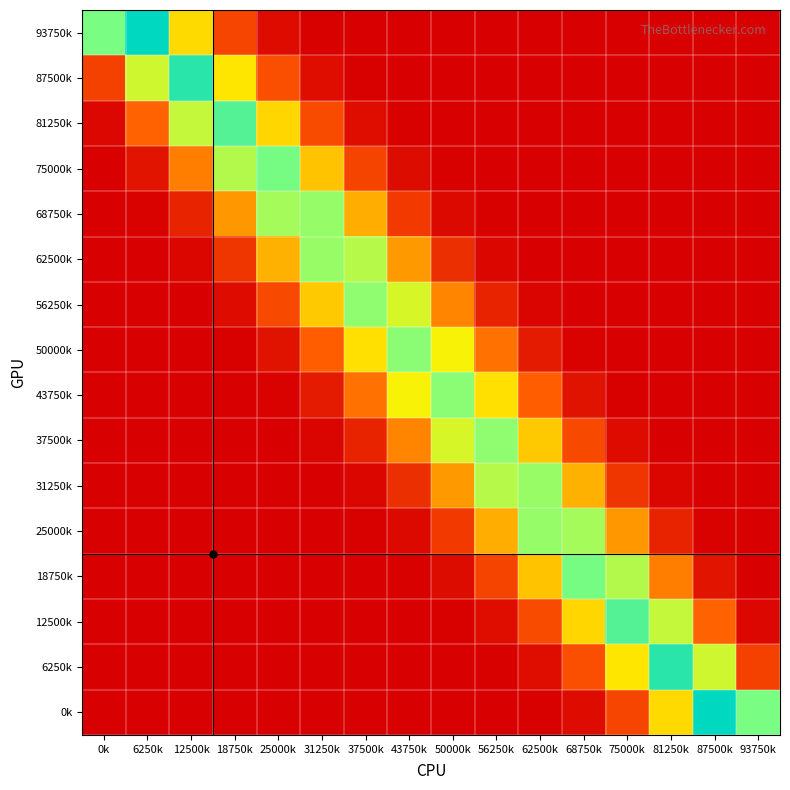

Reading left to right, extract all data points from this chart.

93750k: 0k=0.3	6250k=0.4	12500k=0.2	18750k=0.1	25000k=0.0	31250k=0.0	37500k=0.0	43750k=0.0	50000k=0.0	56250k=0.0	62500k=0.0	68750k=0.0	75000k=0.0	81250k=0.0	87500k=0.0	93750k=0.0
87500k: 0k=0.1	6250k=0.3	12500k=0.4	18750k=0.2	25000k=0.1	31250k=0.0	37500k=0.0	43750k=0.0	50000k=0.0	56250k=0.0	62500k=0.0	68750k=0.0	75000k=0.0	81250k=0.0	87500k=0.0	93750k=0.0
81250k: 0k=0.0	6250k=0.1	12500k=0.3	18750k=0.3	25000k=0.2	31250k=0.1	37500k=0.0	43750k=0.0	50000k=0.0	56250k=0.0	62500k=0.0	68750k=0.0	75000k=0.0	81250k=0.0	87500k=0.0	93750k=0.0
75000k: 0k=0.0	6250k=0.0	12500k=0.1	18750k=0.3	25000k=0.3	31250k=0.2	37500k=0.1	43750k=0.0	50000k=0.0	56250k=0.0	62500k=0.0	68750k=0.0	75000k=0.0	81250k=0.0	87500k=0.0	93750k=0.0
68750k: 0k=0.0	6250k=0.0	12500k=0.0	18750k=0.1	25000k=0.3	31250k=0.3	37500k=0.2	43750k=0.1	50000k=0.0	56250k=0.0	62500k=0.0	68750k=0.0	75000k=0.0	81250k=0.0	87500k=0.0	93750k=0.0
62500k: 0k=0.0	6250k=0.0	12500k=0.0	18750k=0.0	25000k=0.2	31250k=0.3	37500k=0.3	43750k=0.1	50000k=0.0	56250k=0.0	62500k=0.0	68750k=0.0	75000k=0.0	81250k=0.0	87500k=0.0	93750k=0.0
56250k: 0k=0.0	6250k=0.0	12500k=0.0	18750k=0.0	25000k=0.1	31250k=0.2	37500k=0.3	43750k=0.3	50000k=0.1	56250k=0.0	62500k=0.0	68750k=0.0	75000k=0.0	81250k=0.0	87500k=0.0	93750k=0.0
50000k: 0k=0.0	6250k=0.0	12500k=0.0	18750k=0.0	25000k=0.0	31250k=0.1	37500k=0.2	43750k=0.3	50000k=0.2	56250k=0.1	62500k=0.0	68750k=0.0	75000k=0.0	81250k=0.0	87500k=0.0	93750k=0.0
43750k: 0k=0.0	6250k=0.0	12500k=0.0	18750k=0.0	25000k=0.0	31250k=0.0	37500k=0.1	43750k=0.2	50000k=0.3	56250k=0.2	62500k=0.1	68750k=0.0	75000k=0.0	81250k=0.0	87500k=0.0	93750k=0.0
37500k: 0k=0.0	6250k=0.0	12500k=0.0	18750k=0.0	25000k=0.0	31250k=0.0	37500k=0.0	43750k=0.1	50000k=0.3	56250k=0.3	62500k=0.2	68750k=0.1	75000k=0.0	81250k=0.0	87500k=0.0	93750k=0.0
31250k: 0k=0.0	6250k=0.0	12500k=0.0	18750k=0.0	25000k=0.0	31250k=0.0	37500k=0.0	43750k=0.0	50000k=0.1	56250k=0.3	62500k=0.3	68750k=0.2	75000k=0.0	81250k=0.0	87500k=0.0	93750k=0.0
25000k: 0k=0.0	6250k=0.0	12500k=0.0	18750k=0.0	25000k=0.0	31250k=0.0	37500k=0.0	43750k=0.0	50000k=0.1	56250k=0.2	62500k=0.3	68750k=0.3	75000k=0.1	81250k=0.0	87500k=0.0	93750k=0.0
18750k: 0k=0.0	6250k=0.0	12500k=0.0	18750k=0.0	25000k=0.0	31250k=0.0	37500k=0.0	43750k=0.0	50000k=0.0	56250k=0.1	62500k=0.2	68750k=0.3	75000k=0.3	81250k=0.1	87500k=0.0	93750k=0.0
12500k: 0k=0.0	6250k=0.0	12500k=0.0	18750k=0.0	25000k=0.0	31250k=0.0	37500k=0.0	43750k=0.0	50000k=0.0	56250k=0.0	62500k=0.1	68750k=0.2	75000k=0.3	81250k=0.3	87500k=0.1	93750k=0.0
6250k: 0k=0.0	6250k=0.0	12500k=0.0	18750k=0.0	25000k=0.0	31250k=0.0	37500k=0.0	43750k=0.0	50000k=0.0	56250k=0.0	62500k=0.0	68750k=0.1	75000k=0.2	81250k=0.4	87500k=0.3	93750k=0.1
0k: 0k=0.0	6250k=0.0	12500k=0.0	18750k=0.0	25000k=0.0	31250k=0.0	37500k=0.0	43750k=0.0	50000k=0.0	56250k=0.0	62500k=0.0	68750k=0.0	75000k=0.1	81250k=0.2	87500k=0.4	93750k=0.3